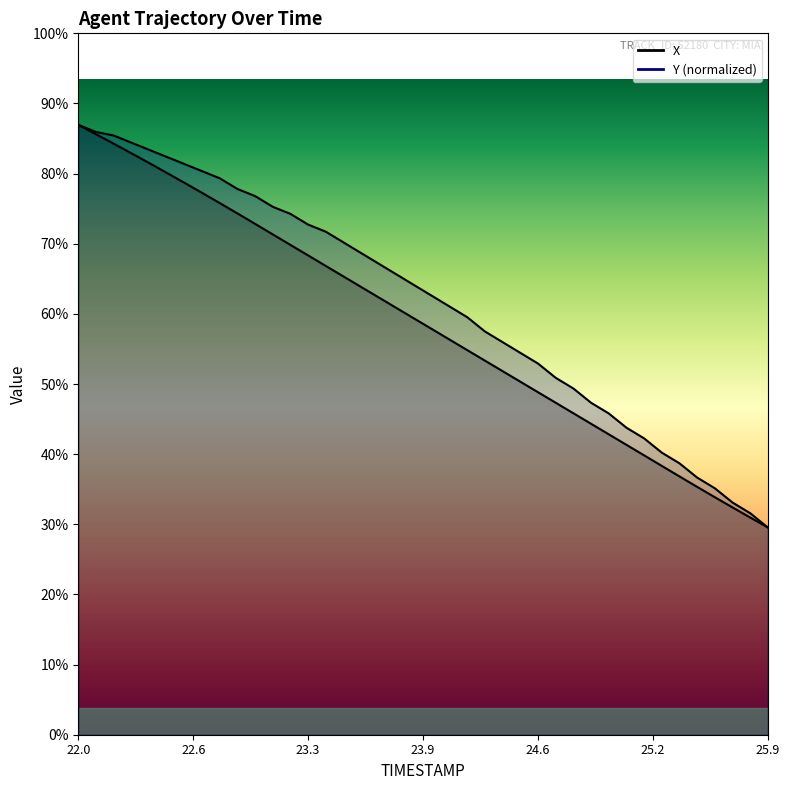

Is it true that X equals 13.9 at 23.5?

False